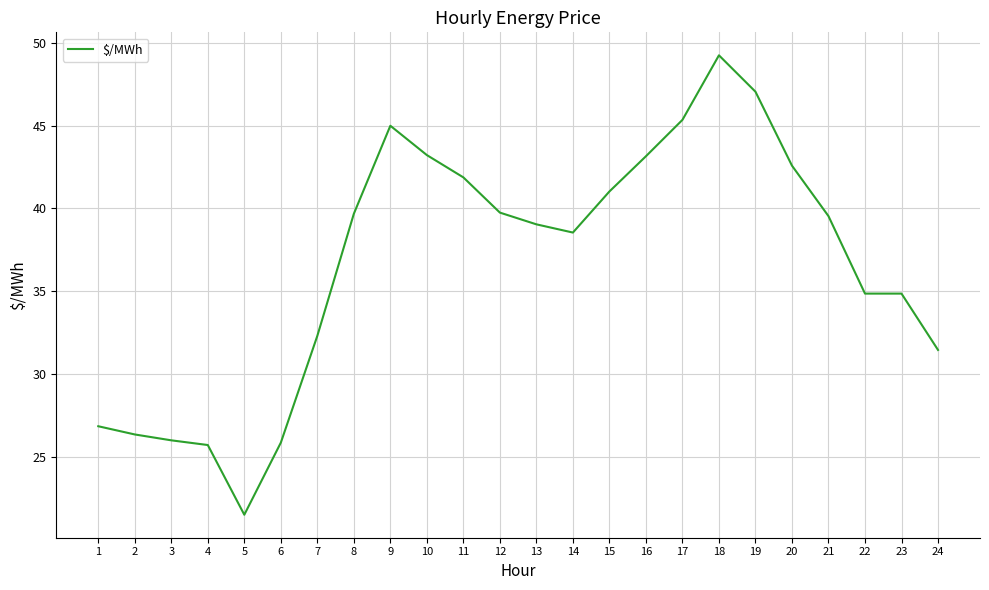

What is the difference between the values at 19 and 12?

7.3